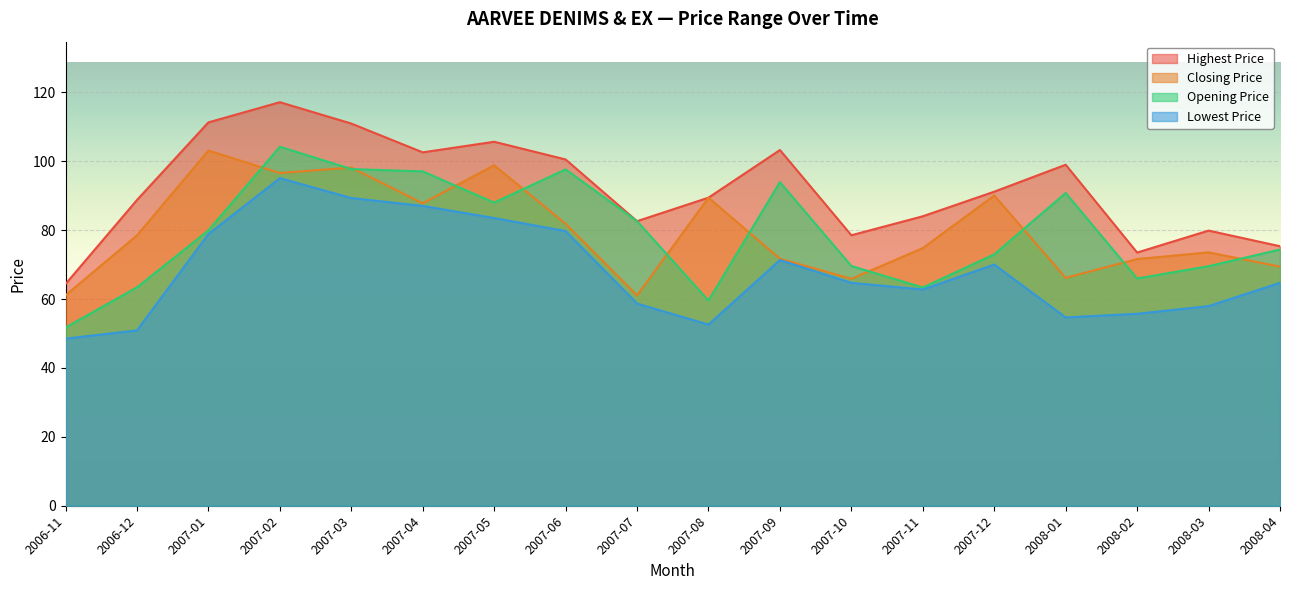

How many data points does each series have?

18